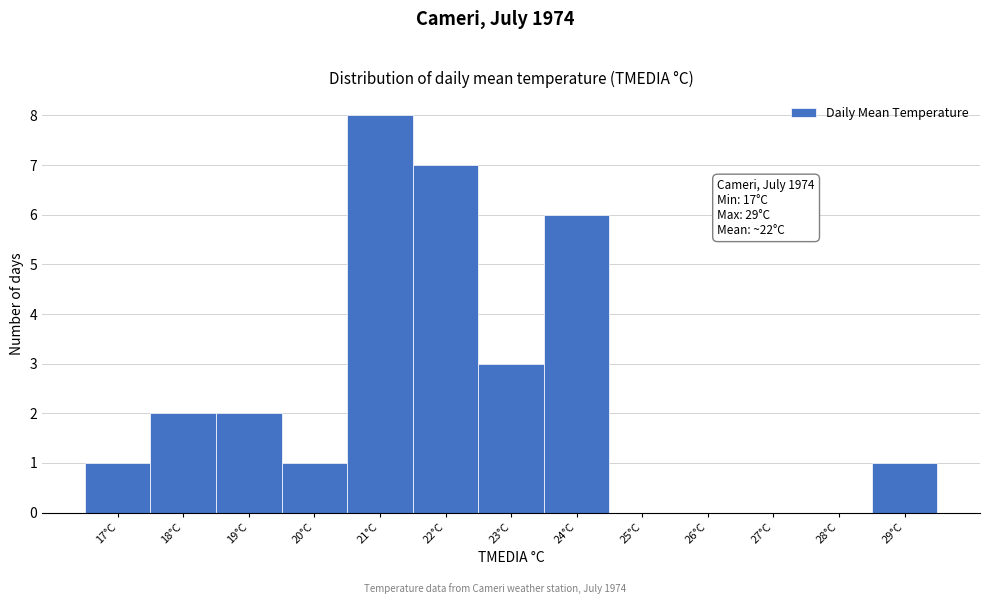

Over which range of the x-axis is the bar tallest?

20.5 to 21.5